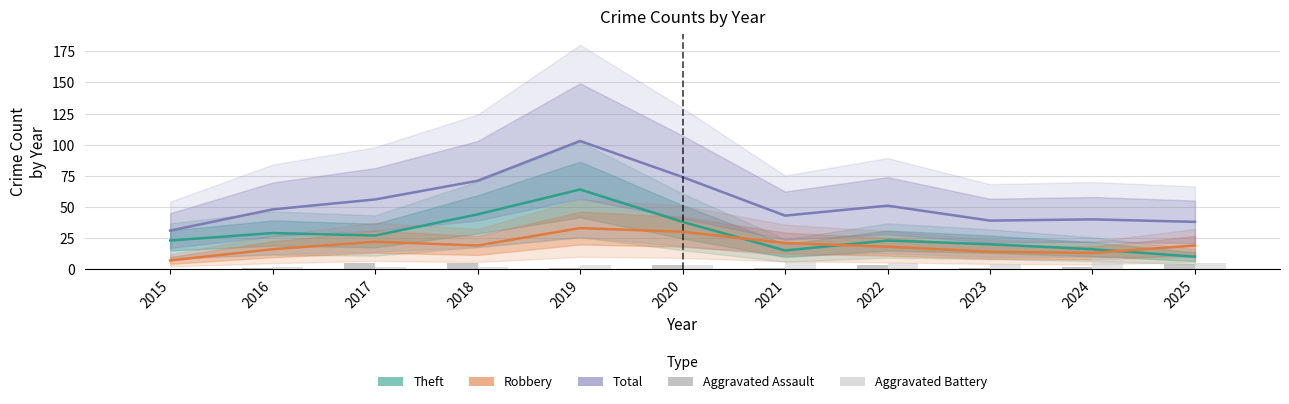

Which series has the widest spread of values?

Total